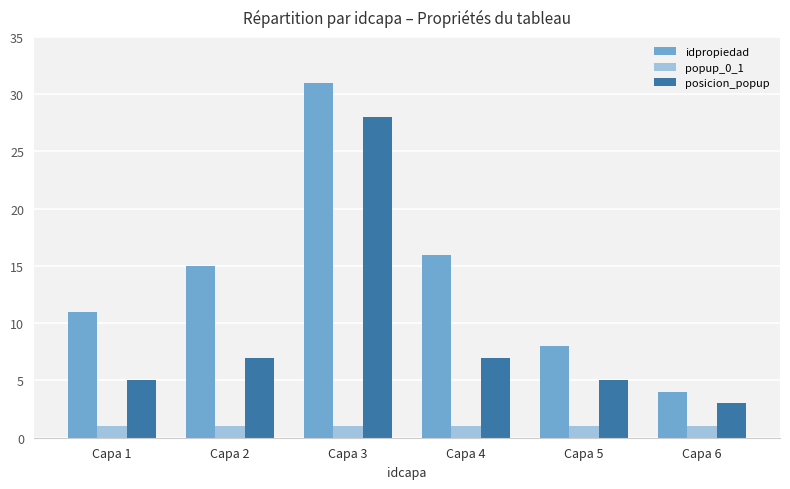

What is the lowest value of the idpropiedad series?

4